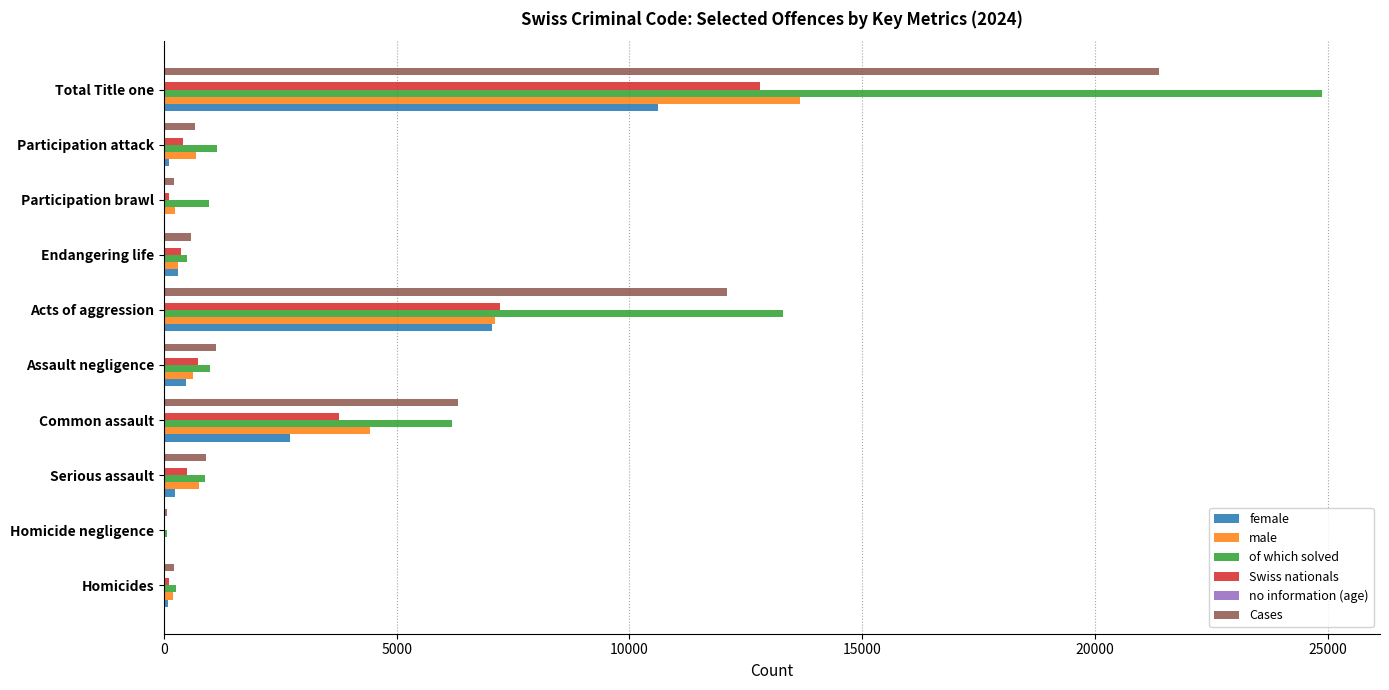

Is it true that Cases equals 21368 at Total Title one?

True